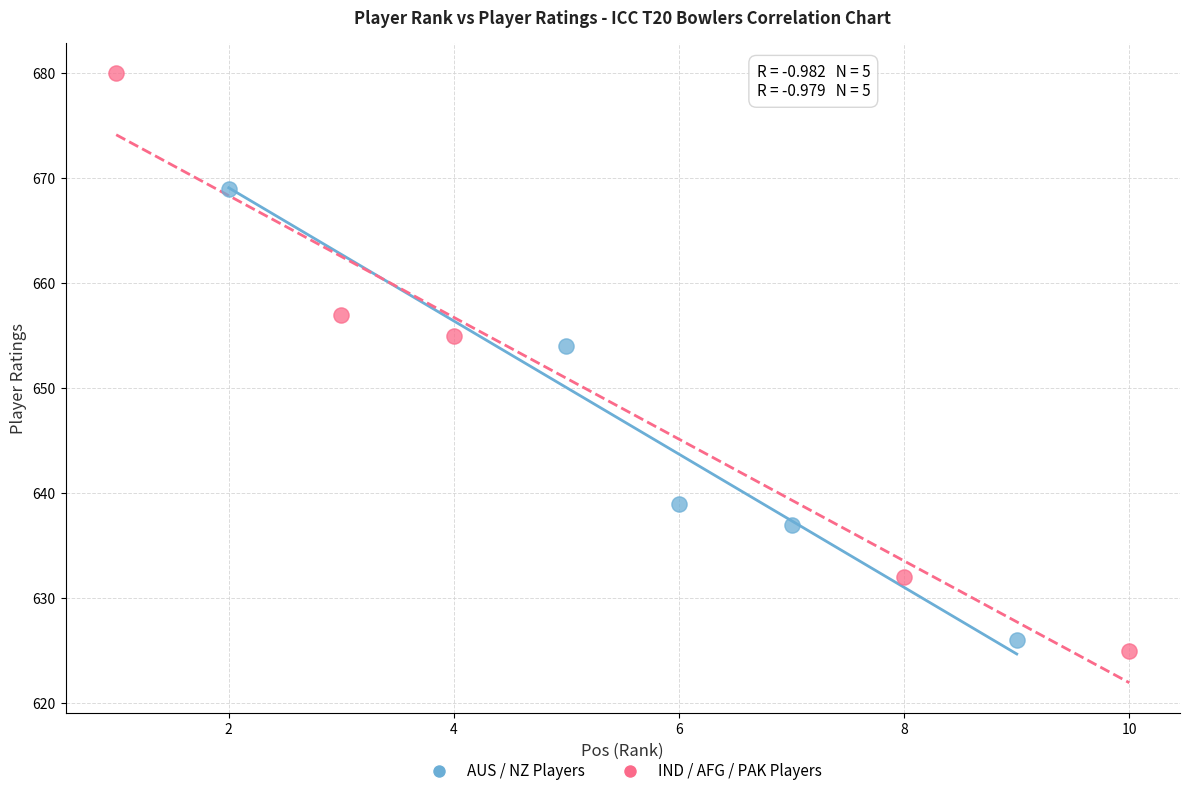

Which series has the widest spread of Y values?

IND / AFG / PAK Players